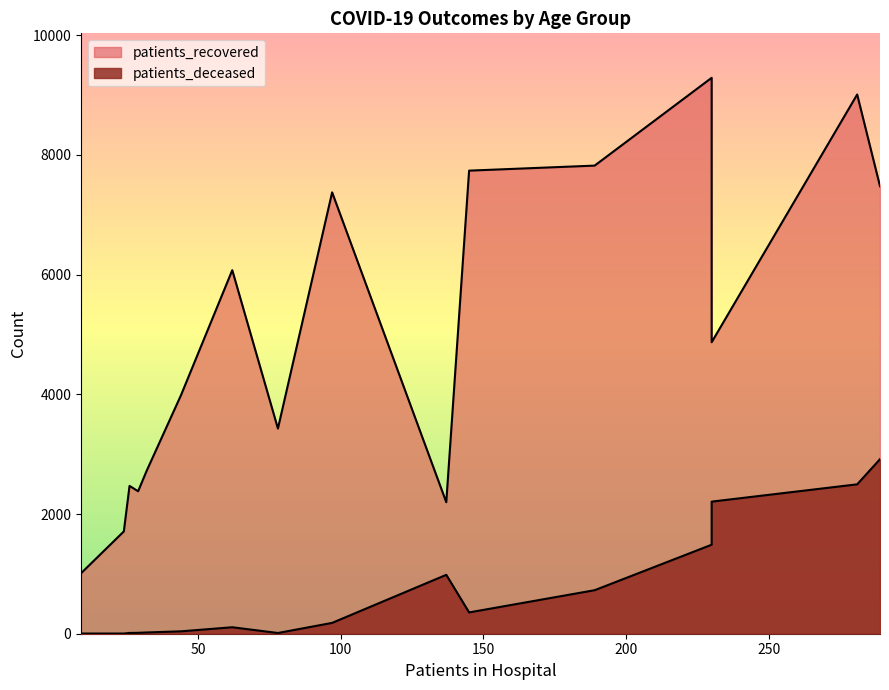

Rank the series at 60 - 64 from lowest to highest value.

patients_deceased, patients_recovered